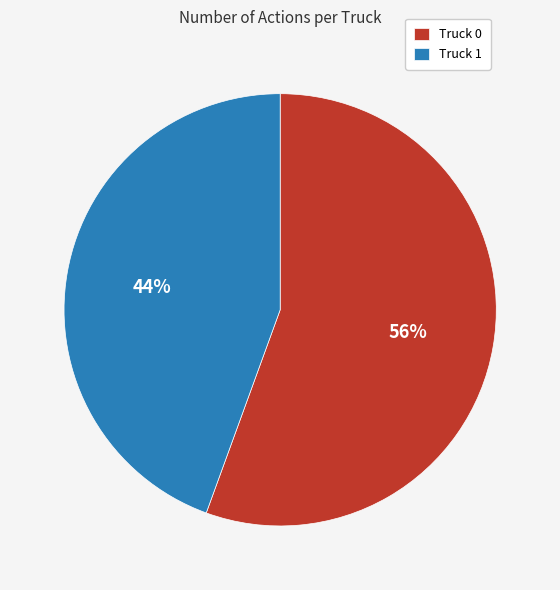

To the nearest percent, what percentage of the pie is Truck 1?

44%